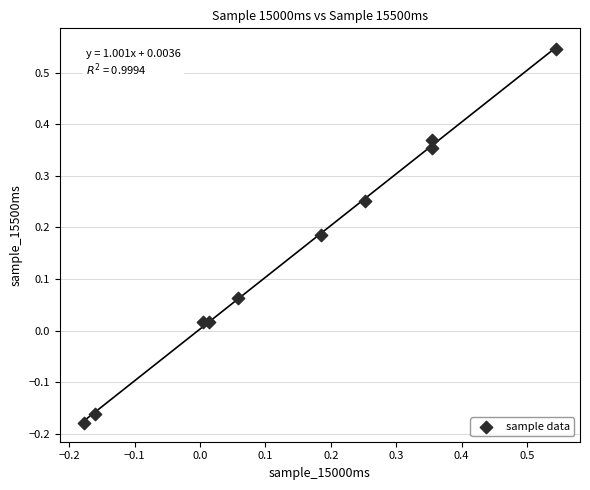

What is the range of Y values (max minus min)?

0.7